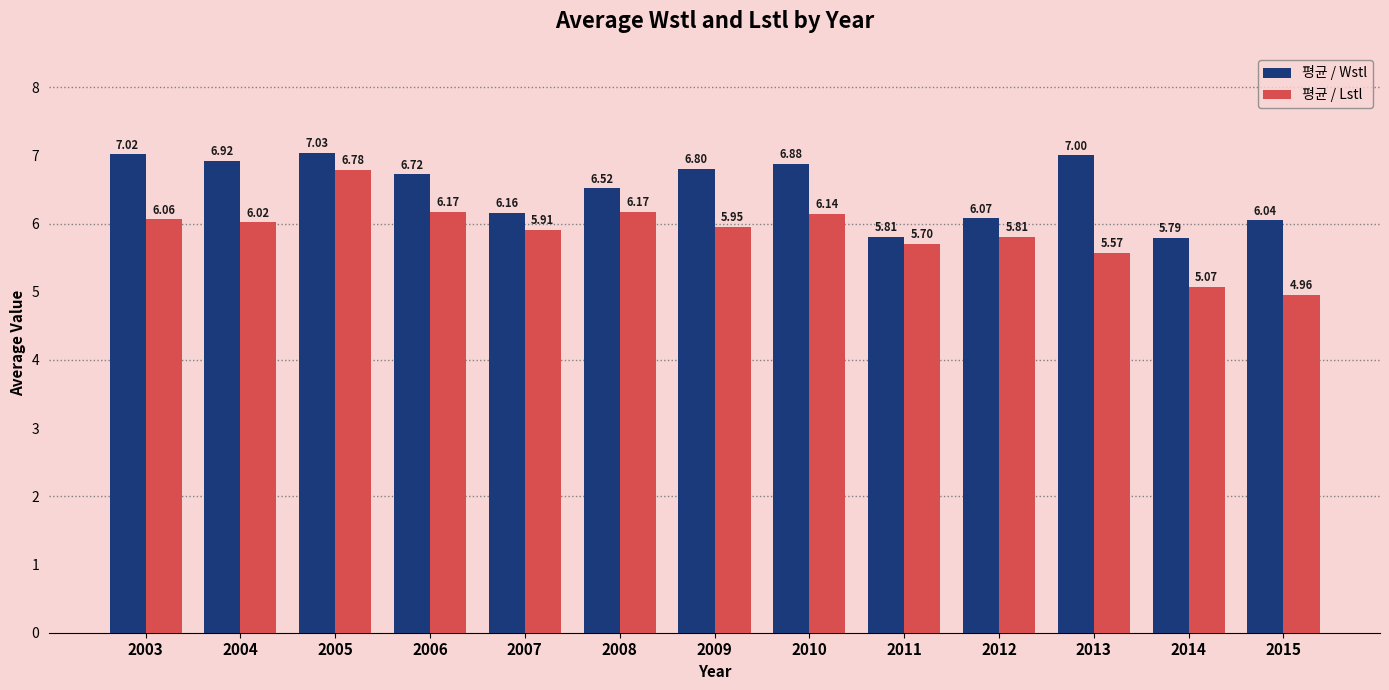

Rank the series by their maximum value, from highest to lowest.

평균 / Wstl, 평균 / Lstl